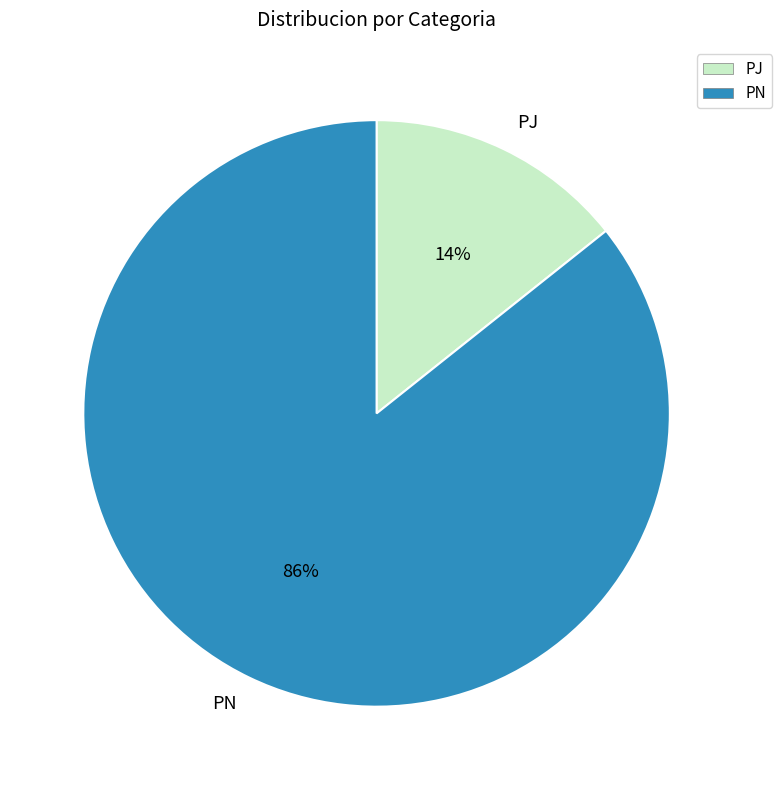

Is PN the majority of the pie?

Yes